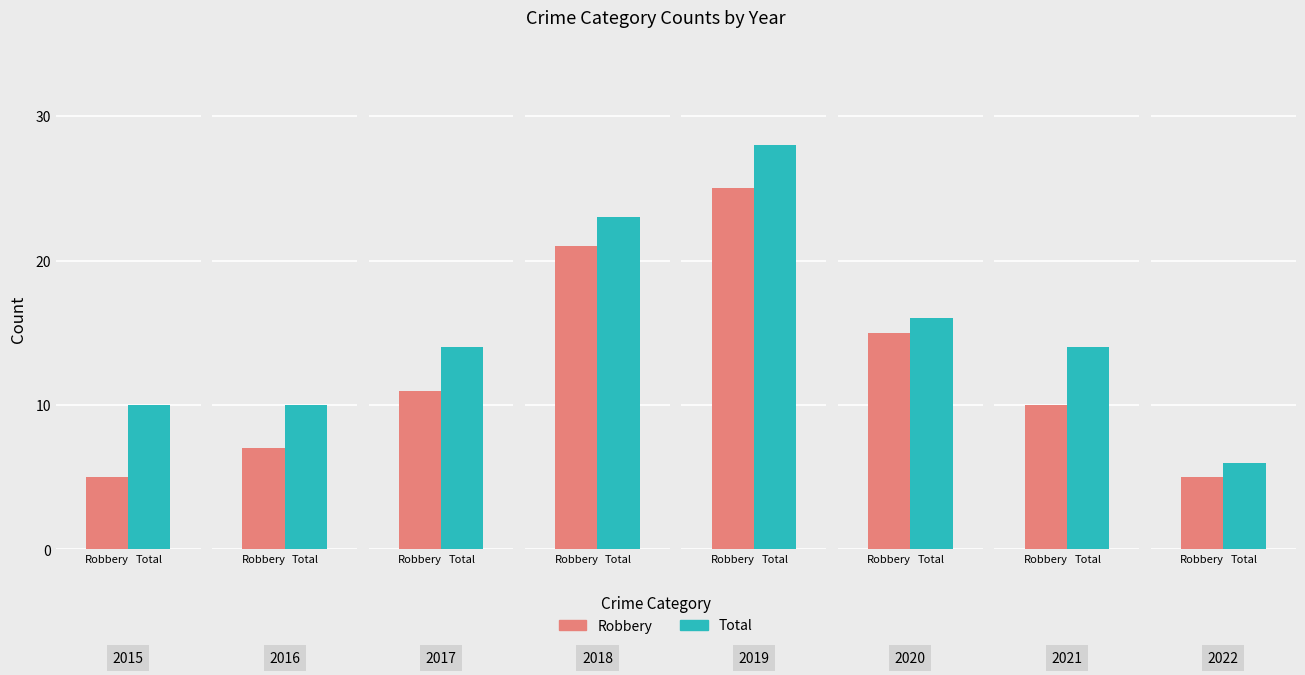

Reading left to right, what are all the values shown in this chart?

Robbery: 2015=5	2016=7	2017=11	2018=21	2019=25	2020=15	2021=10	2022=5
Total: 2015=10	2016=10	2017=14	2018=23	2019=28	2020=16	2021=14	2022=6